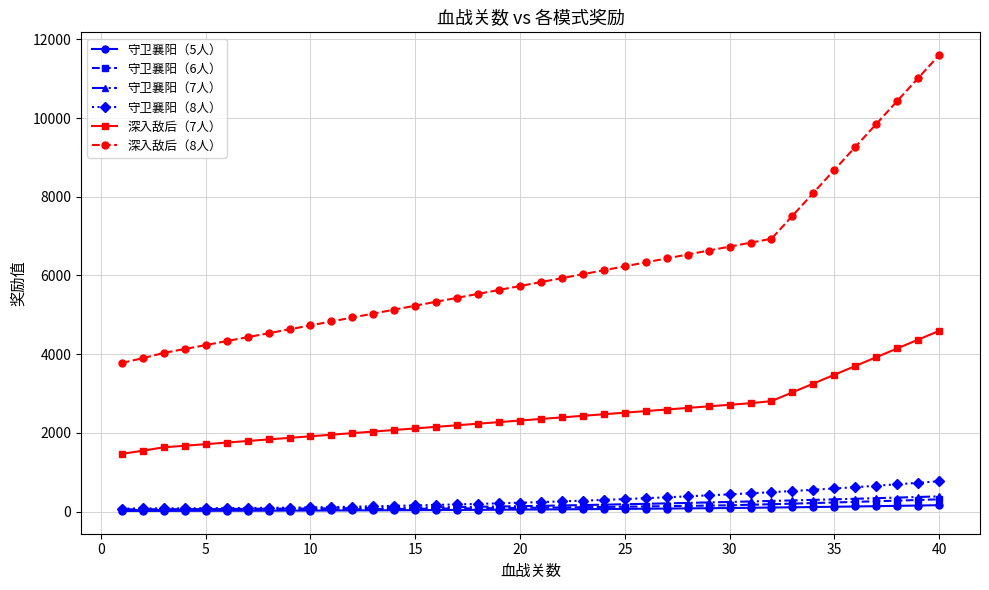

How many lines are shown in the chart?

6